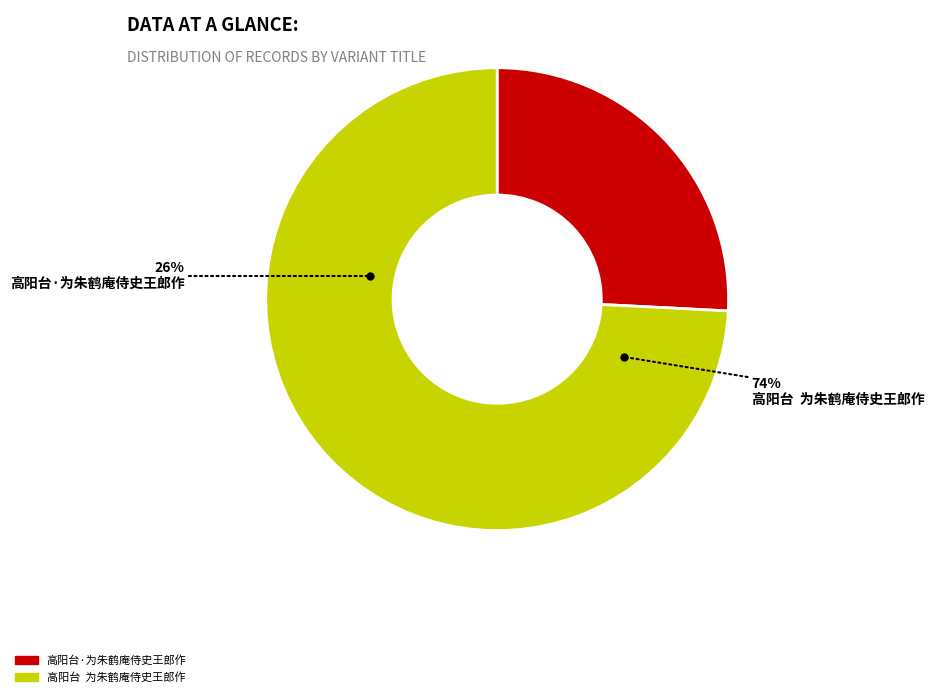

What is the largest slice in the pie chart?

高阳台  为朱鹤庵侍史王郎作